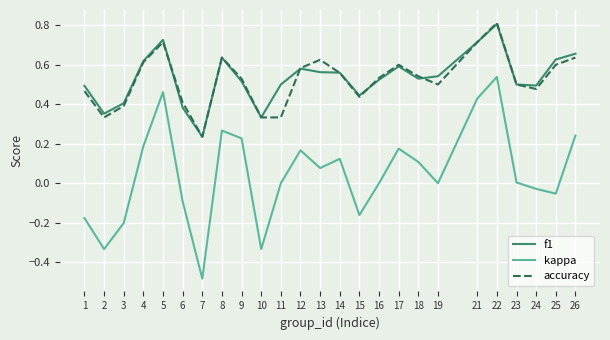

Where is the first local minimum for f1?

2